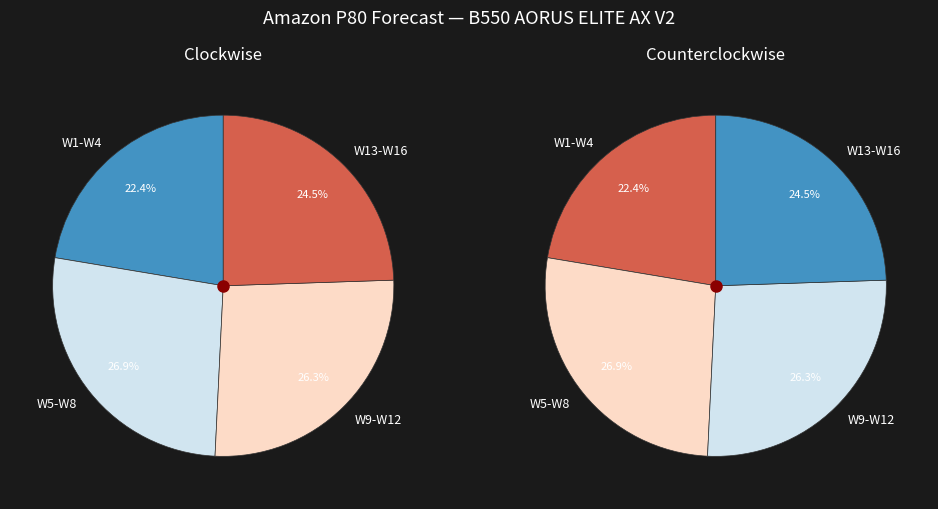

Is it true that W16 is 18% of the pie?

False